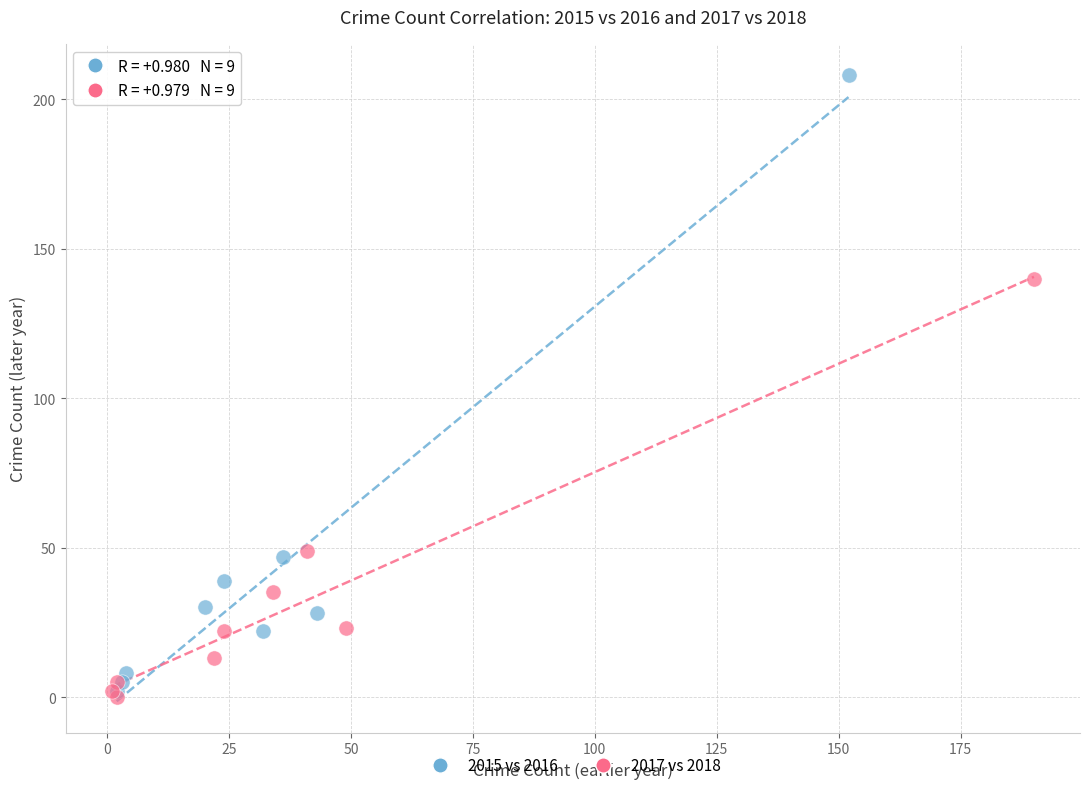

Which series reaches the minimum Y coordinate?

2017 vs 2018